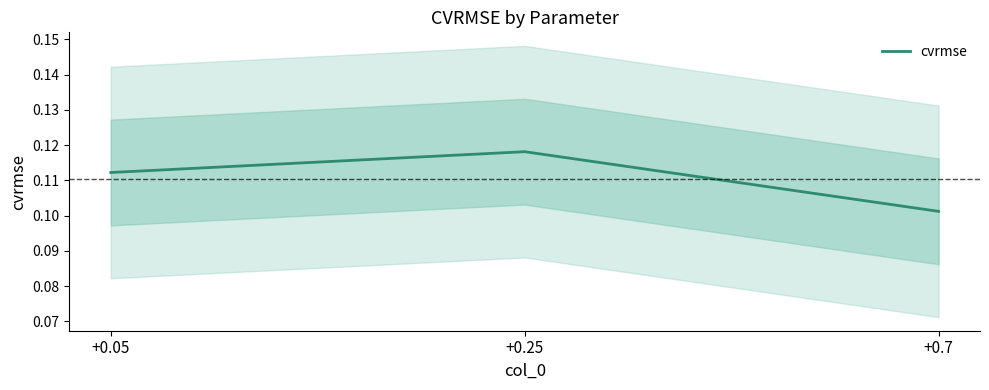

Where is the data nearest to the value 0?

+0.7